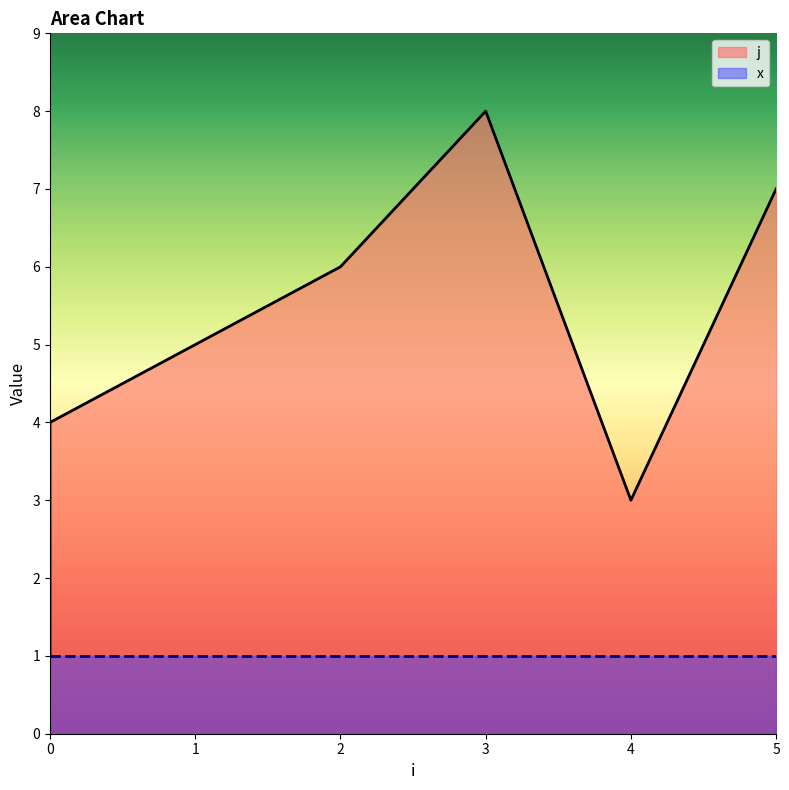

How many points are lower than both their immediate neighbors (excluding endpoints)?

1